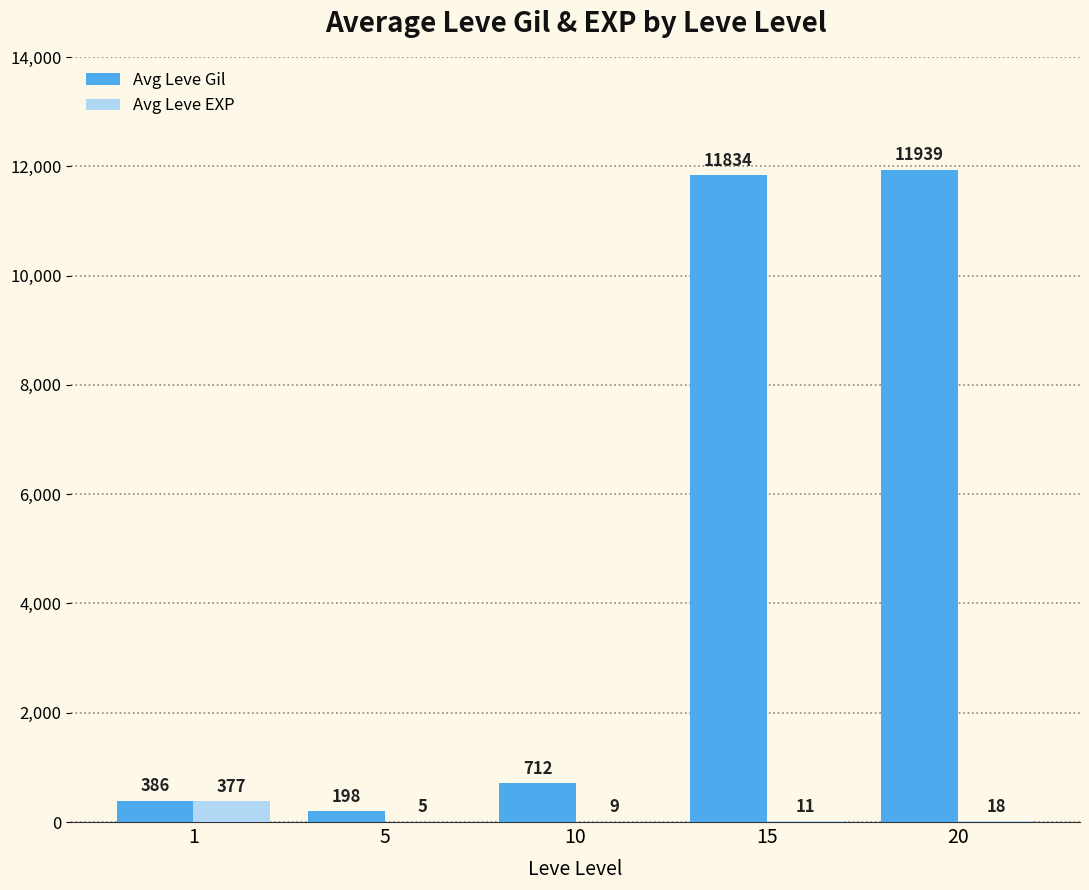

Between 15 and 20, which series saw the biggest shift?

Avg Leve Gil